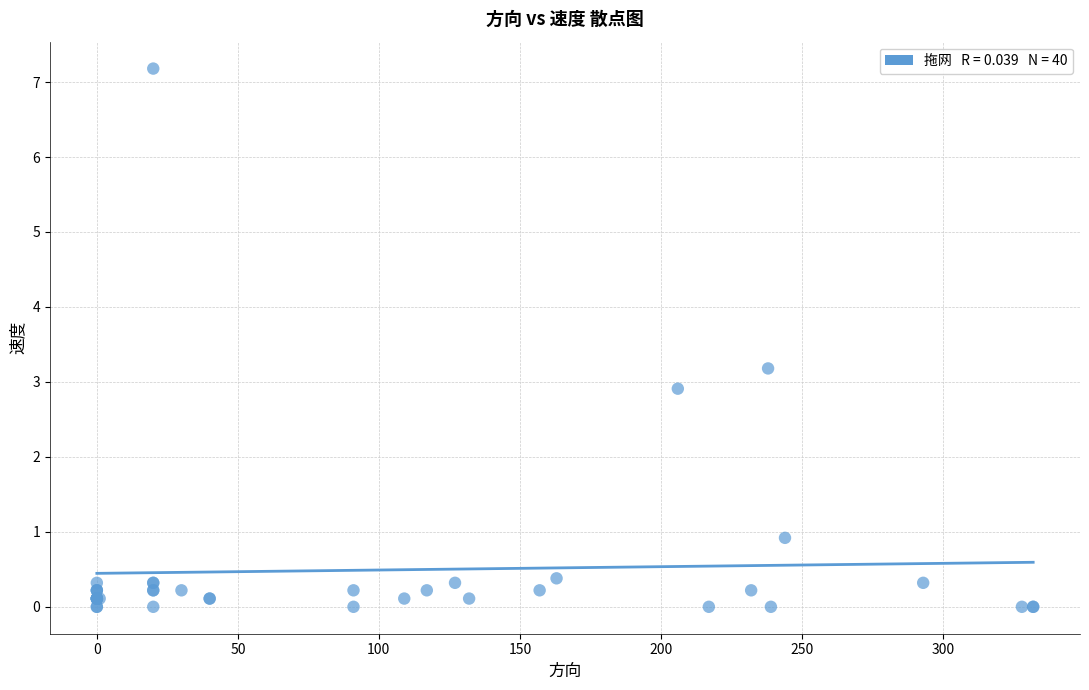

What Y value in the scatter plot is closest to 3?

2.9